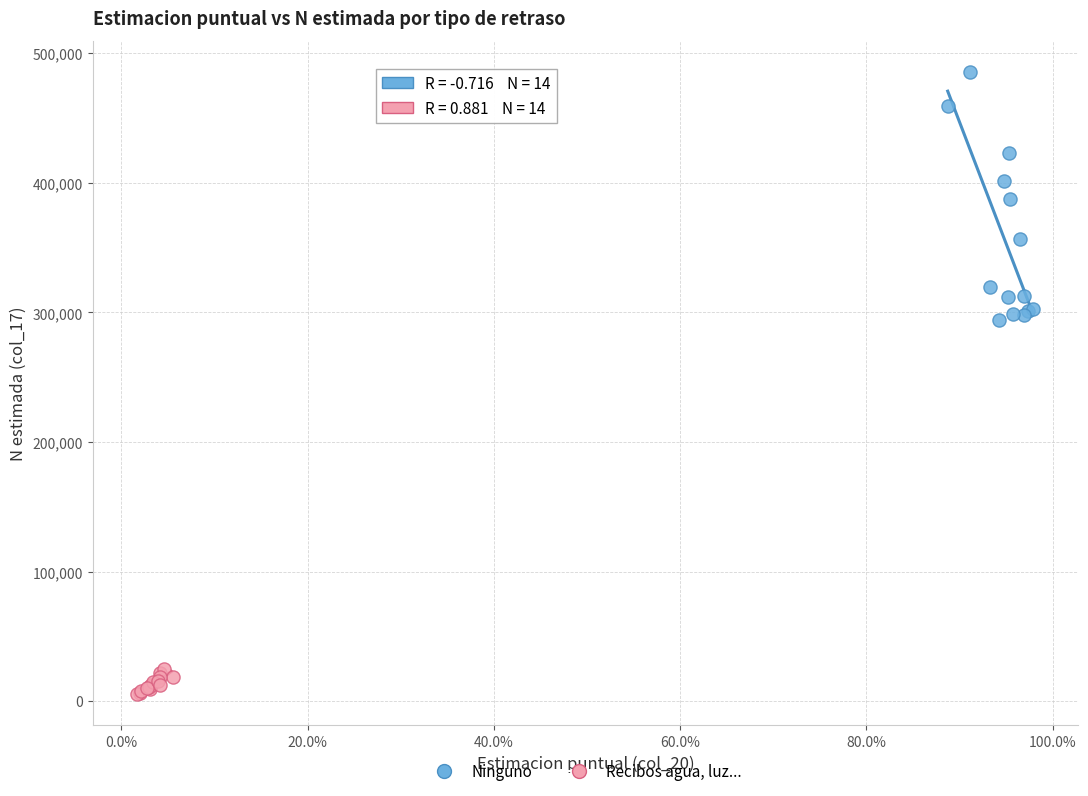

What are all the series names shown in the legend?

Ninguno, Recibos agua, luz...